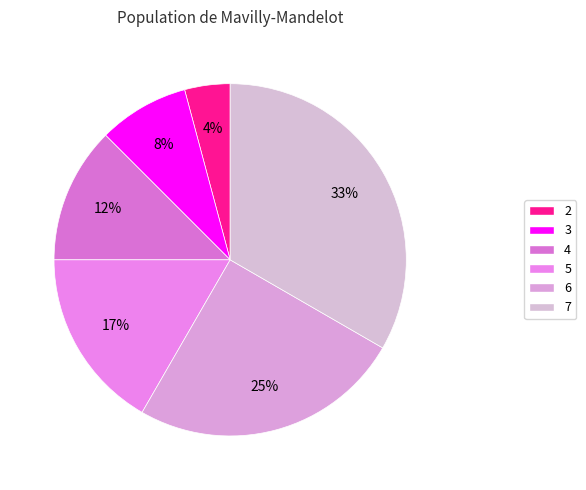

To the nearest percent, what portion does 6 represent?

25%